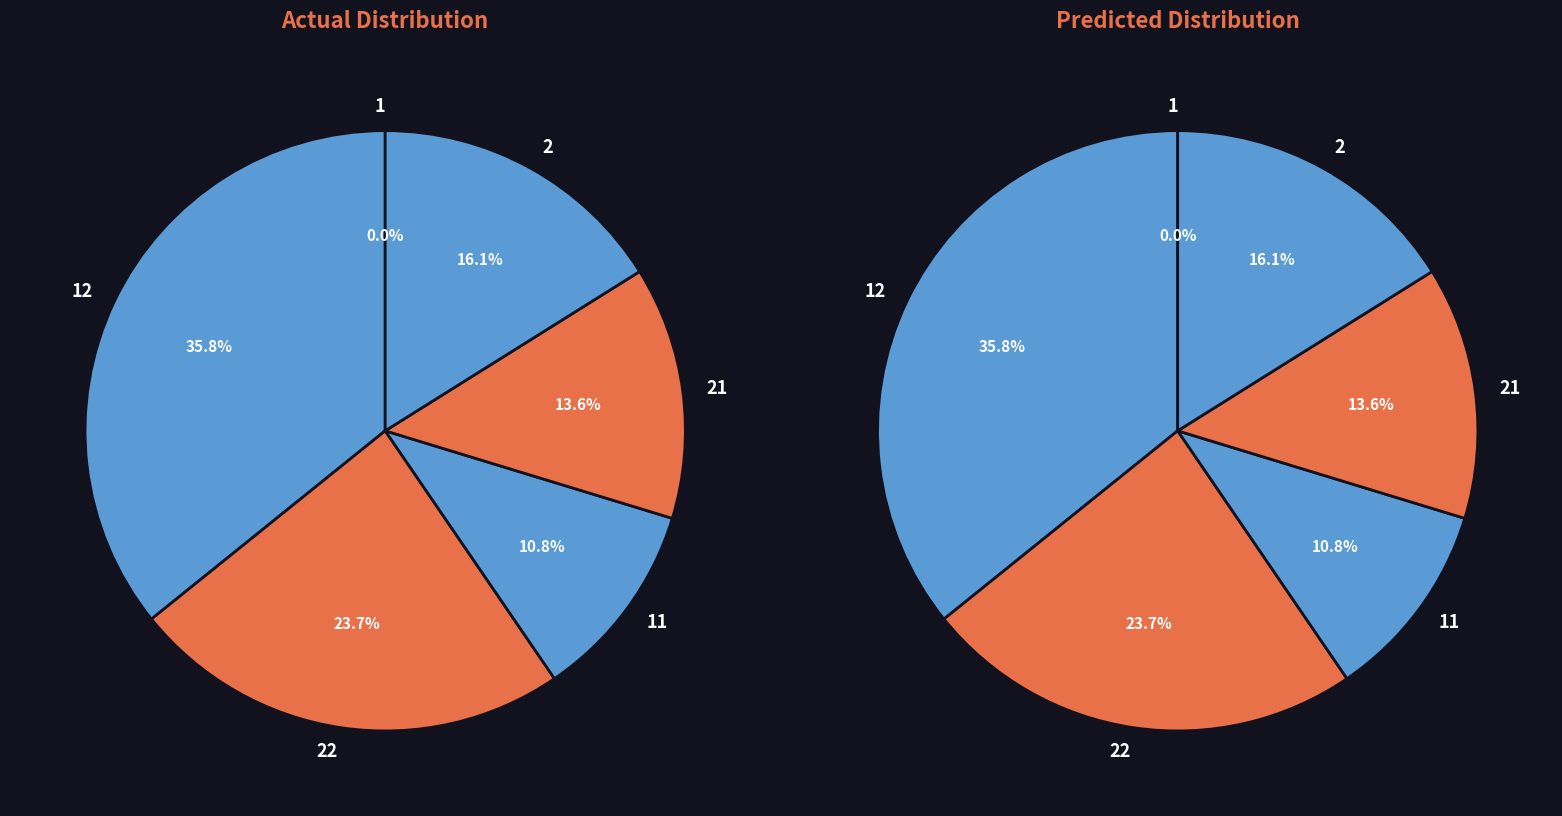

Does any single category account for the majority?

No